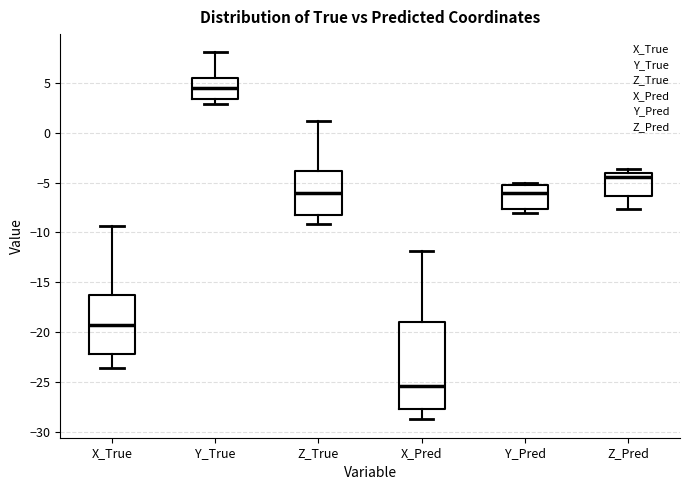

Reading left to right, read every box against the y-axis: the position of its median line, the range the box covers, and the ends of its whiskers. The values are not printed on the chart, so give them approximately, as read against the axis.

X_True: median -19.0, box -22.0 to -16.5, whiskers -23.5 to -9.5
Y_True: median 4.5, box 3.5 to 5.5, whiskers 3.0 to 8.0
Z_True: median -6.0, box -8.0 to -4.0, whiskers -9.0 to 1.0
X_Pred: median -25.5, box -27.5 to -19.0, whiskers -28.5 to -12.0
Y_Pred: median -6.0, box -7.5 to -5.5, whiskers -8.0 to -5.0
Z_Pred: median -4.5, box -6.5 to -4.0, whiskers -7.5 to -3.5